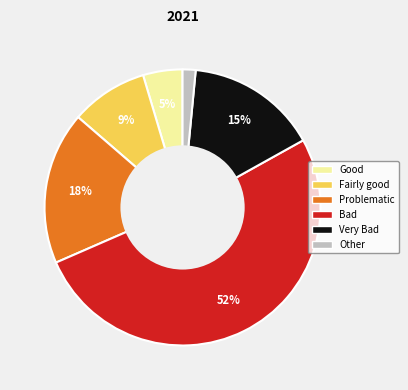

To the nearest percent, what is the combined percentage of Other and Fairly good?

11%